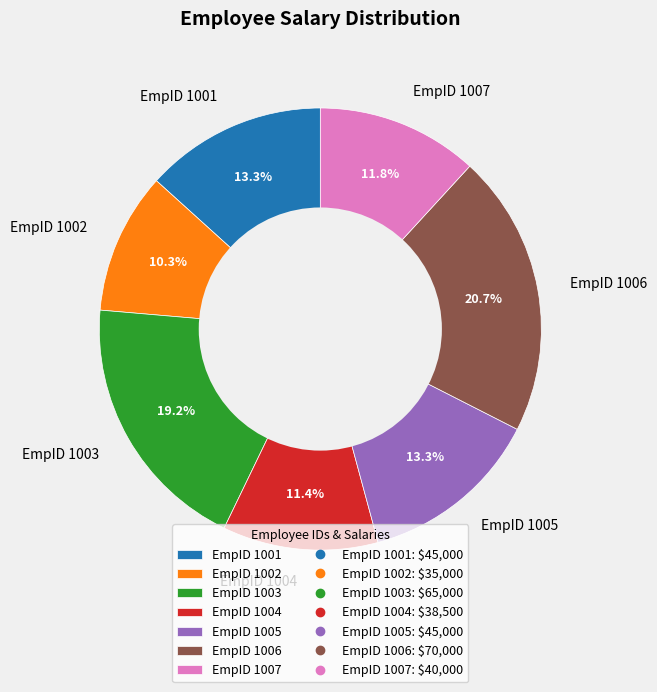

Does any single category account for the majority?

No